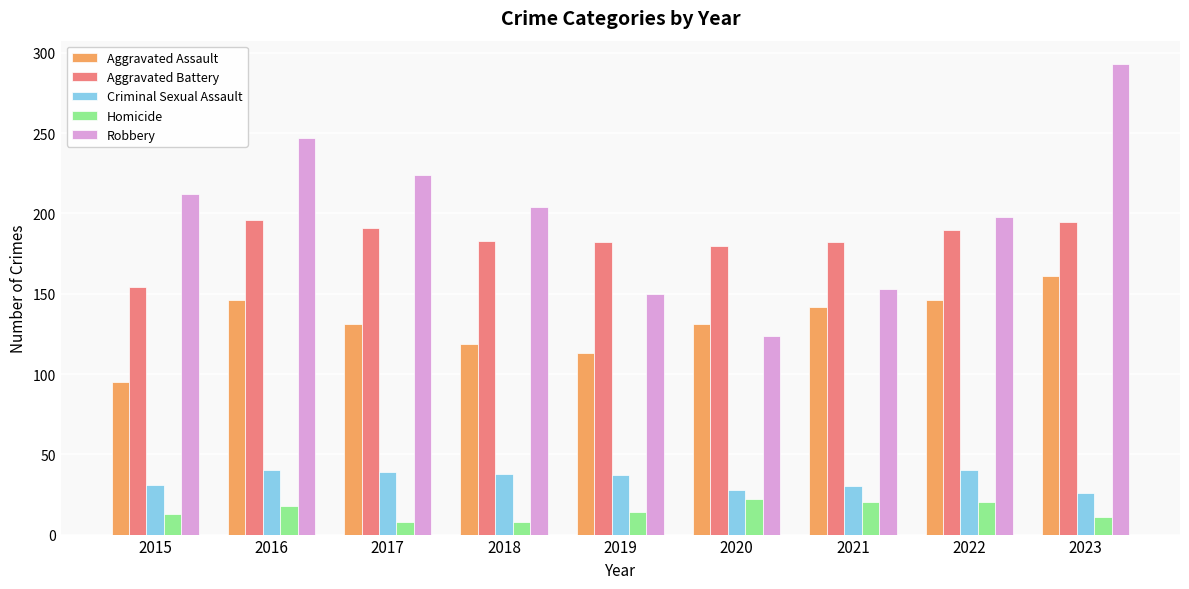

Which series has the widest spread of values?

Robbery